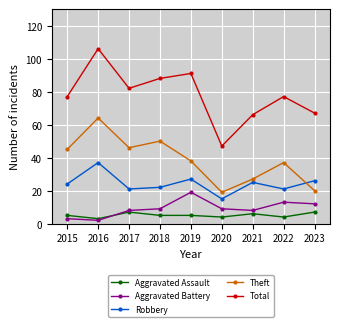

True or false: Theft has more than 1 interior local peaks.

True